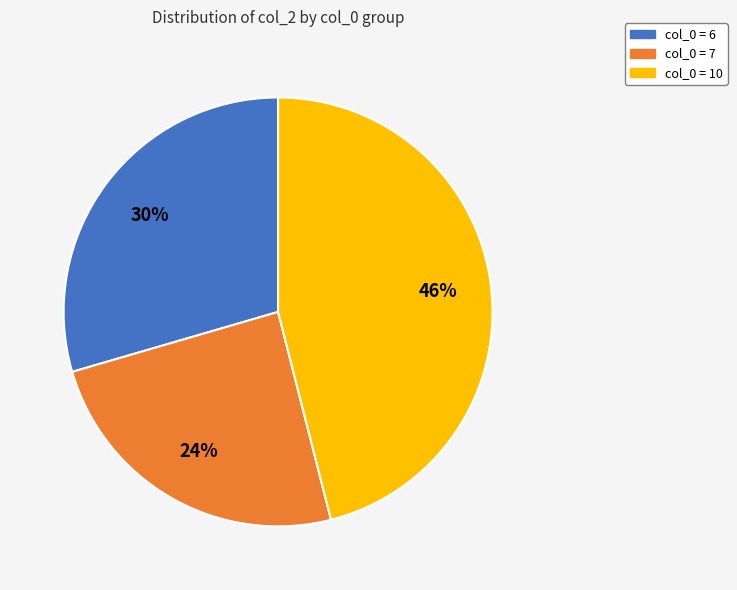

To the nearest percent, what is the difference between the largest and smallest slice percentages?

22%